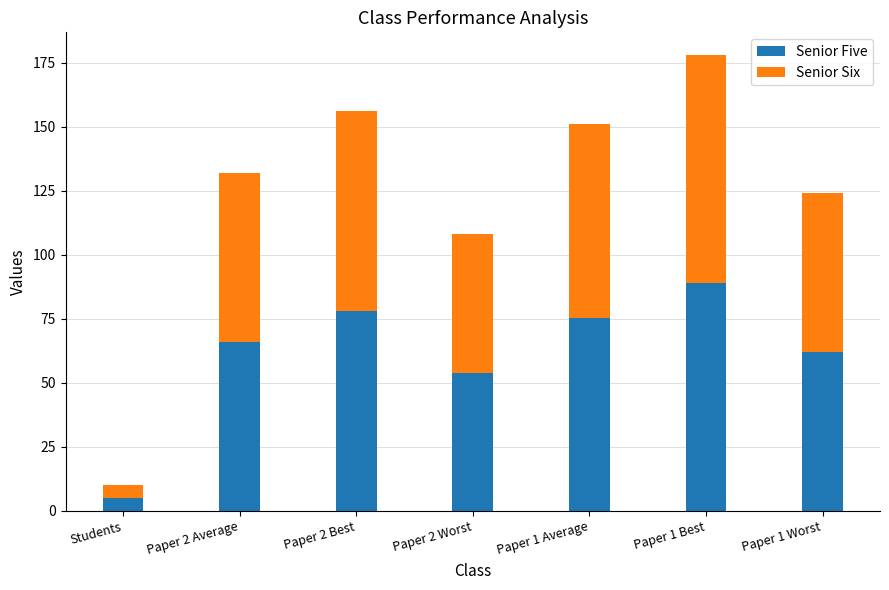

Where is Senior Five nearest to the value 47?

Paper 2 Worst